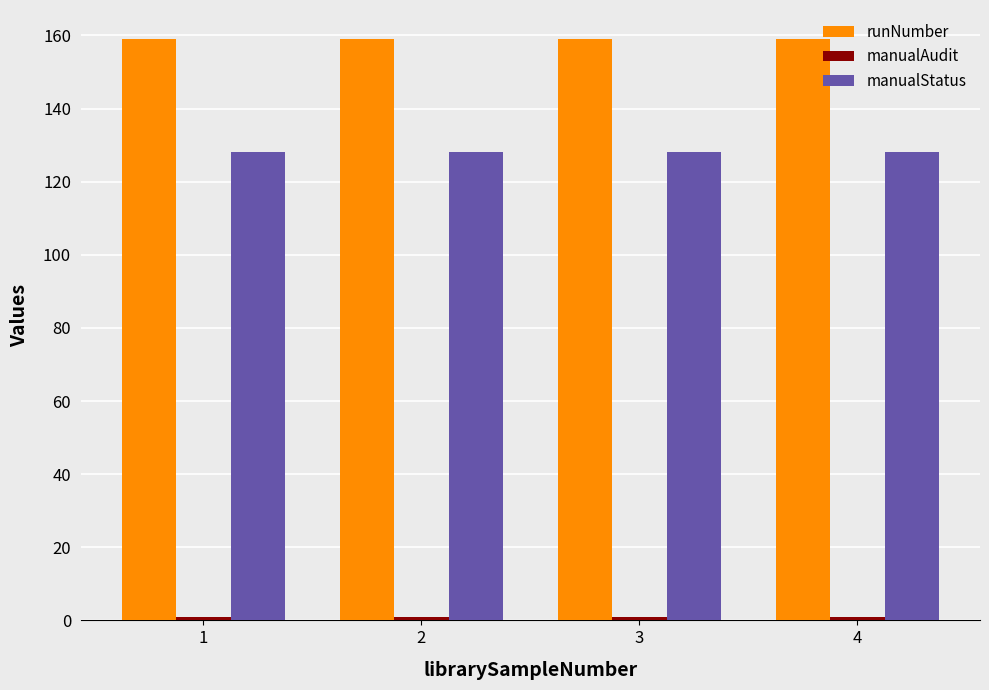

Count the number of data series in this chart.

3